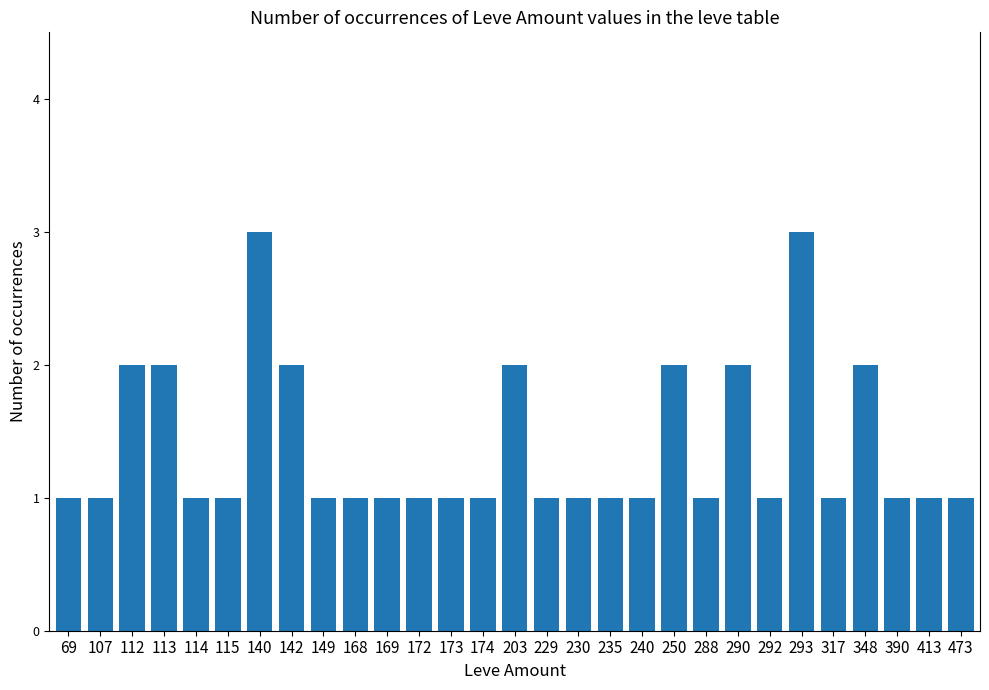

Is it true that the value at 172 is 1?

True